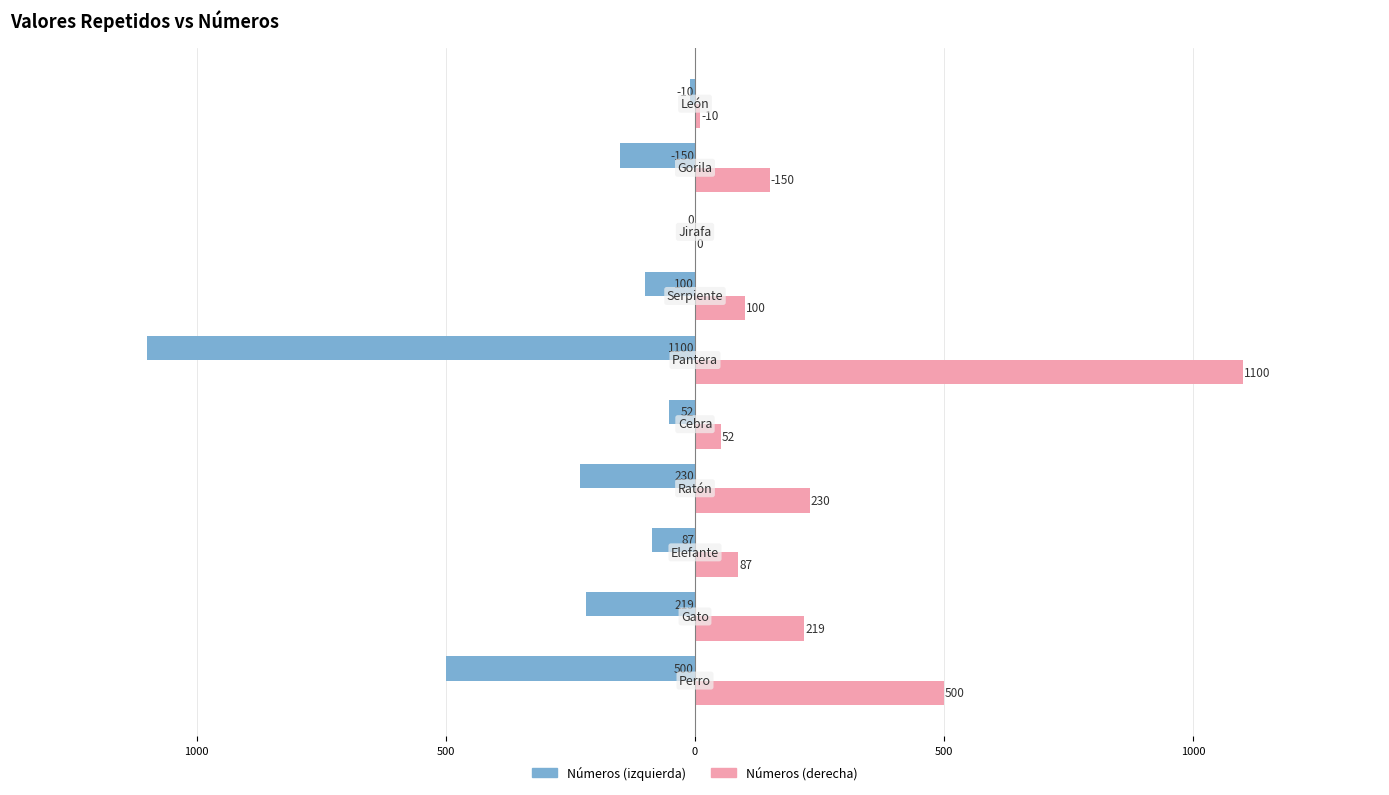

What are all the series names shown in the legend?

Números (izquierda), Números (derecha)